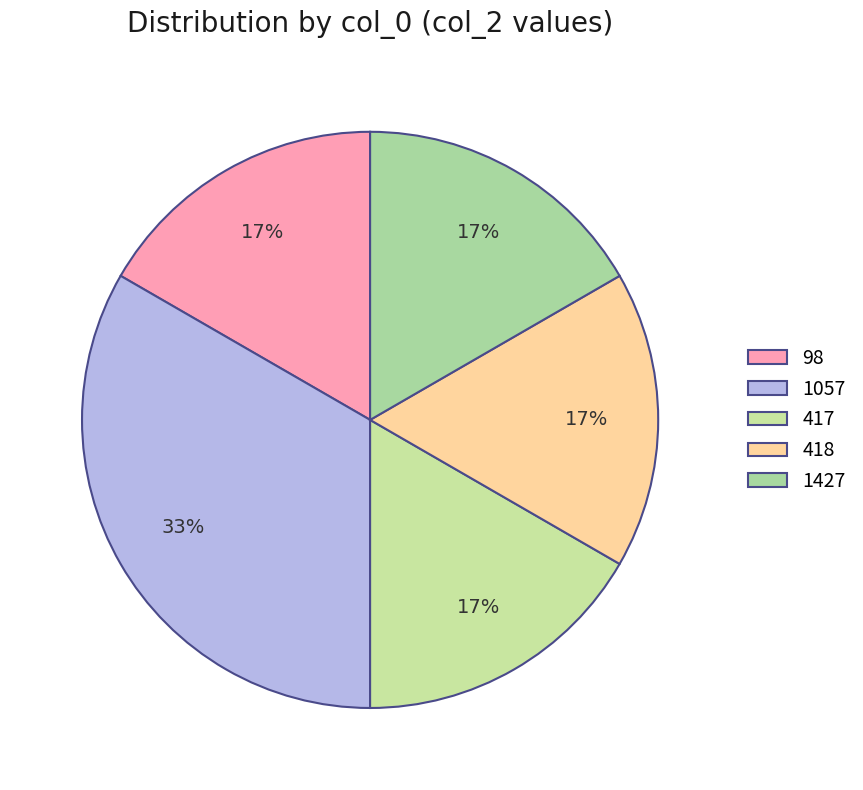

What percentage is NOT represented by 418?

83.3%